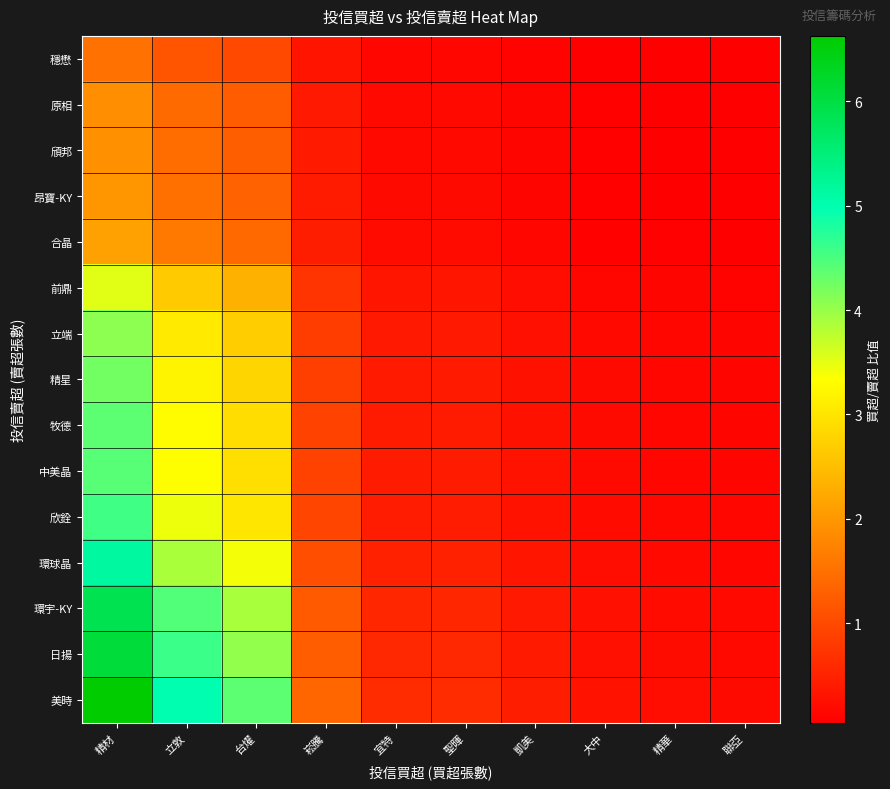

How many distinct data groups are displayed?

15